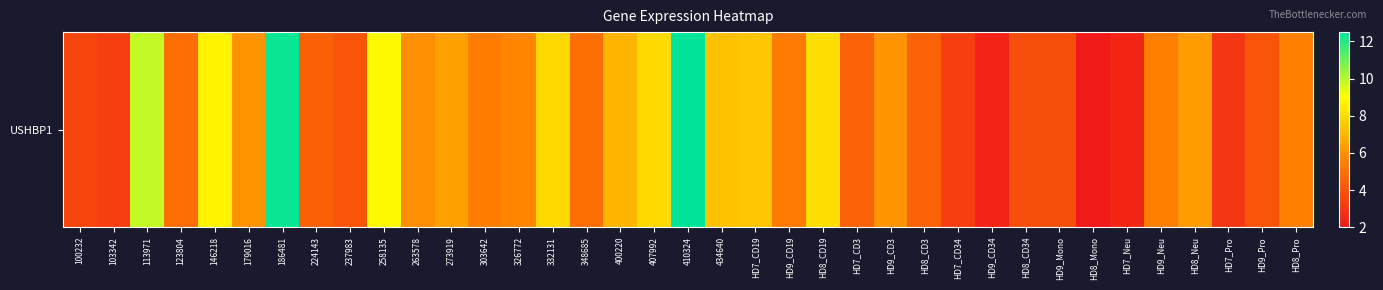

Reading left to right, list all the values displayed in this chart.

3.5	3.3	9.8	4.9	8.7	6.0	12.3	4.4	4.0	8.8	5.9	6.4	5.4	5.7	7.9	5.0	7.0	8.0	12.5	7.3	7.4	5.3	8.1	4.5	6.1	4.5	3.3	2.4	3.8	3.8	2.0	2.5	5.5	6.3	3.0	4.0	5.5